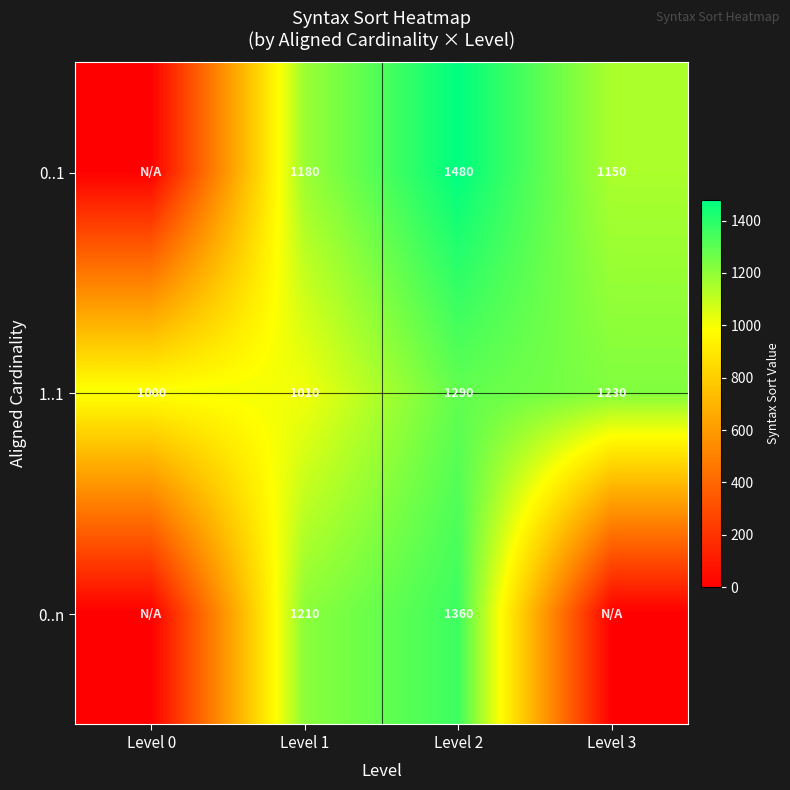

What is the maximum value shown in the chart?

1480